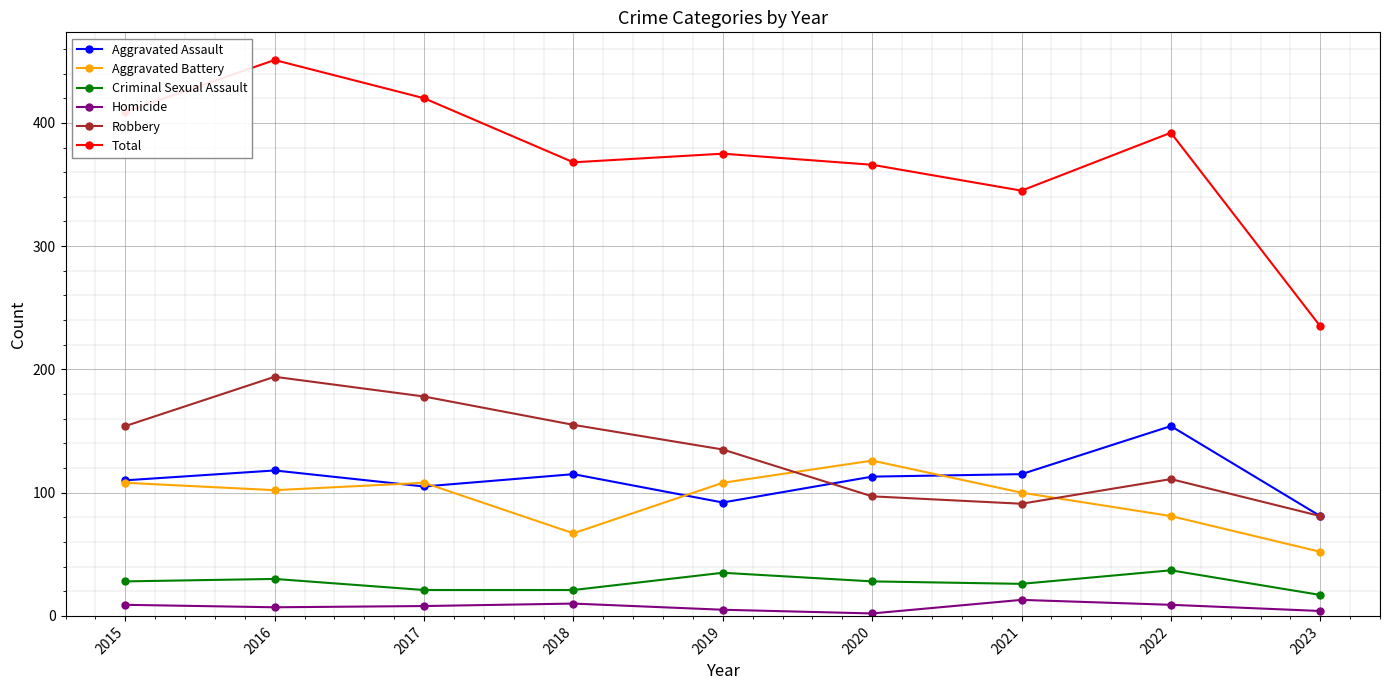

What is the difference between the second highest and second lowest values in the Total series?

75